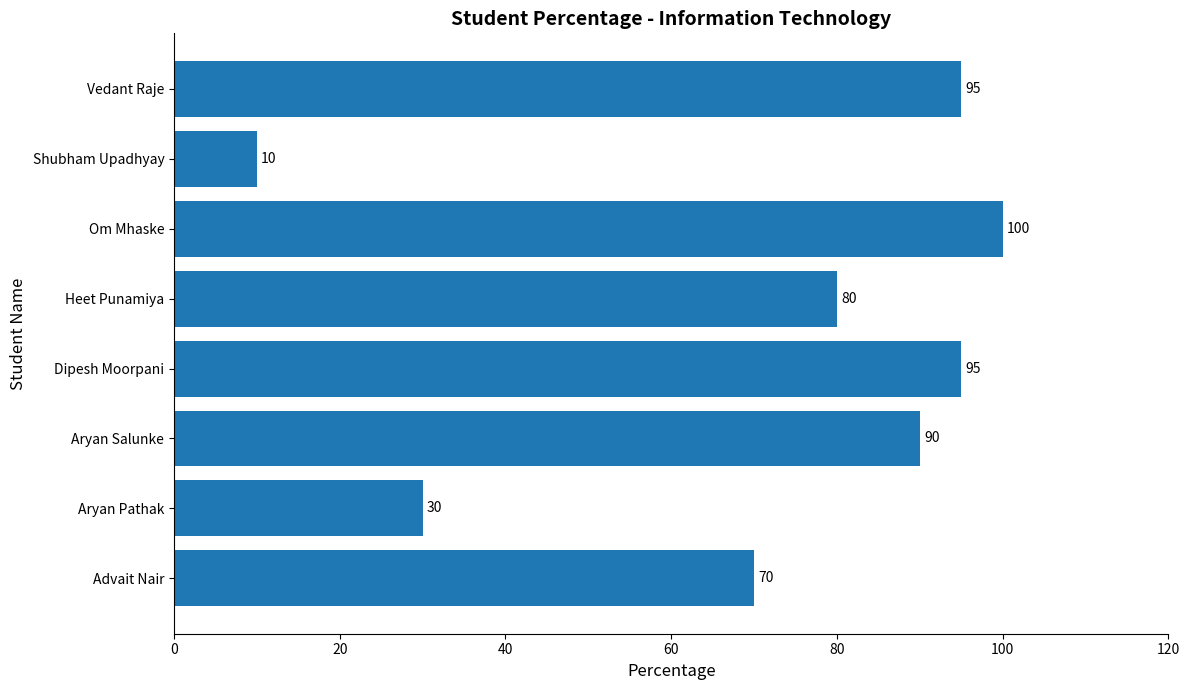

What is the minimum value shown in the chart?

10